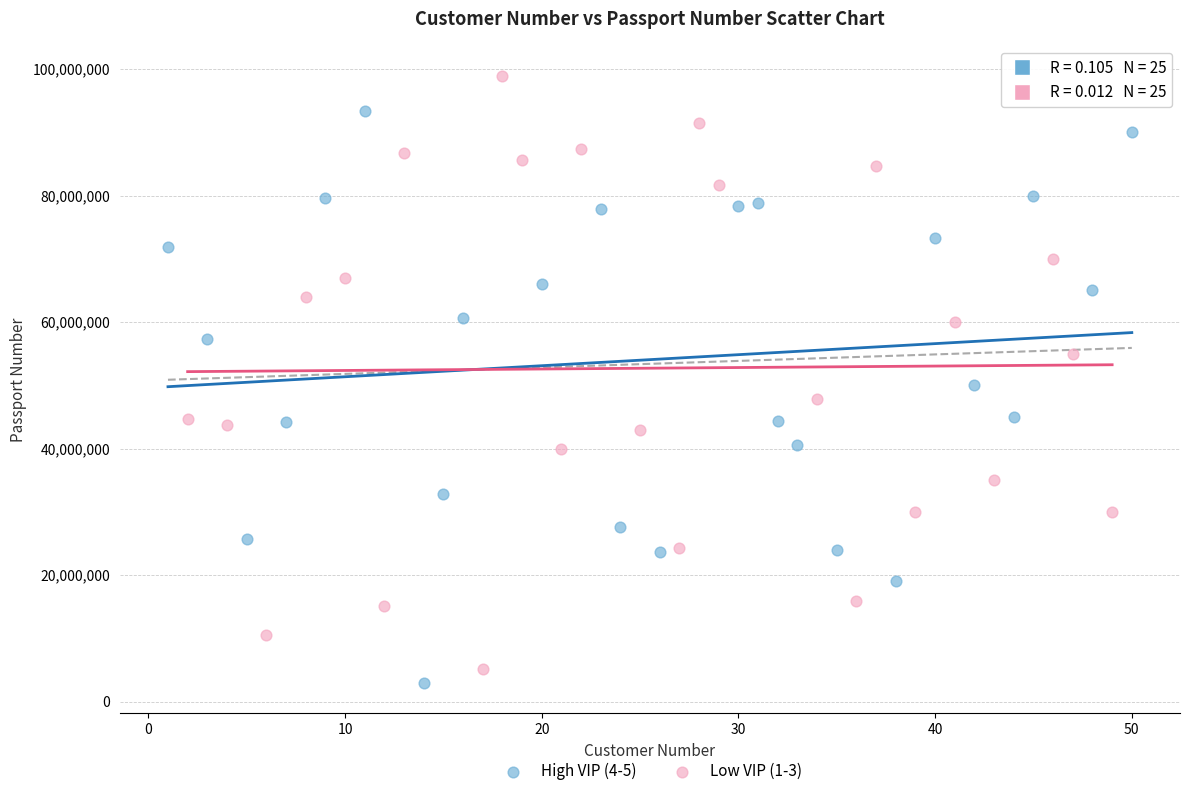

Which series reaches the maximum Y coordinate?

Low VIP (1-3)